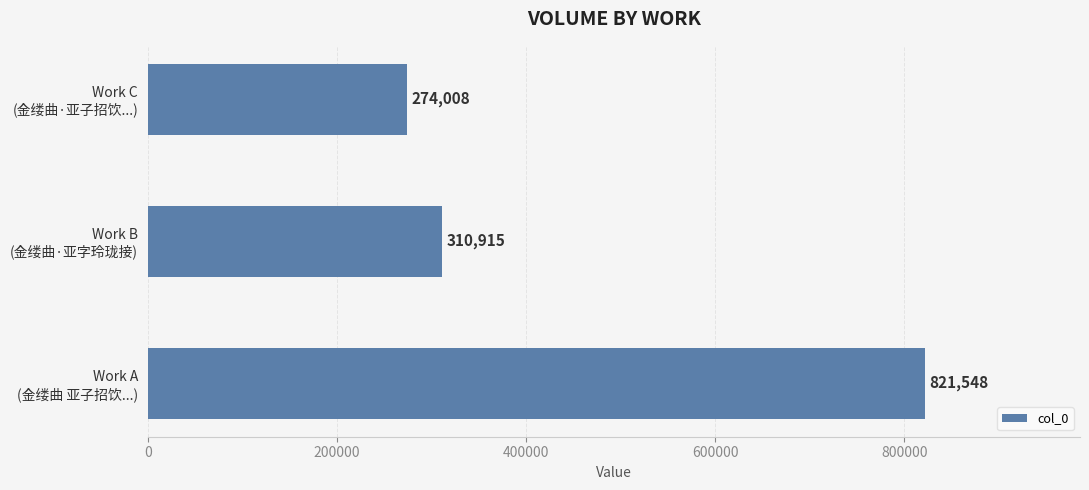

Reading bottom to top, transcribe all the data shown in this chart.

821548	310915	274008